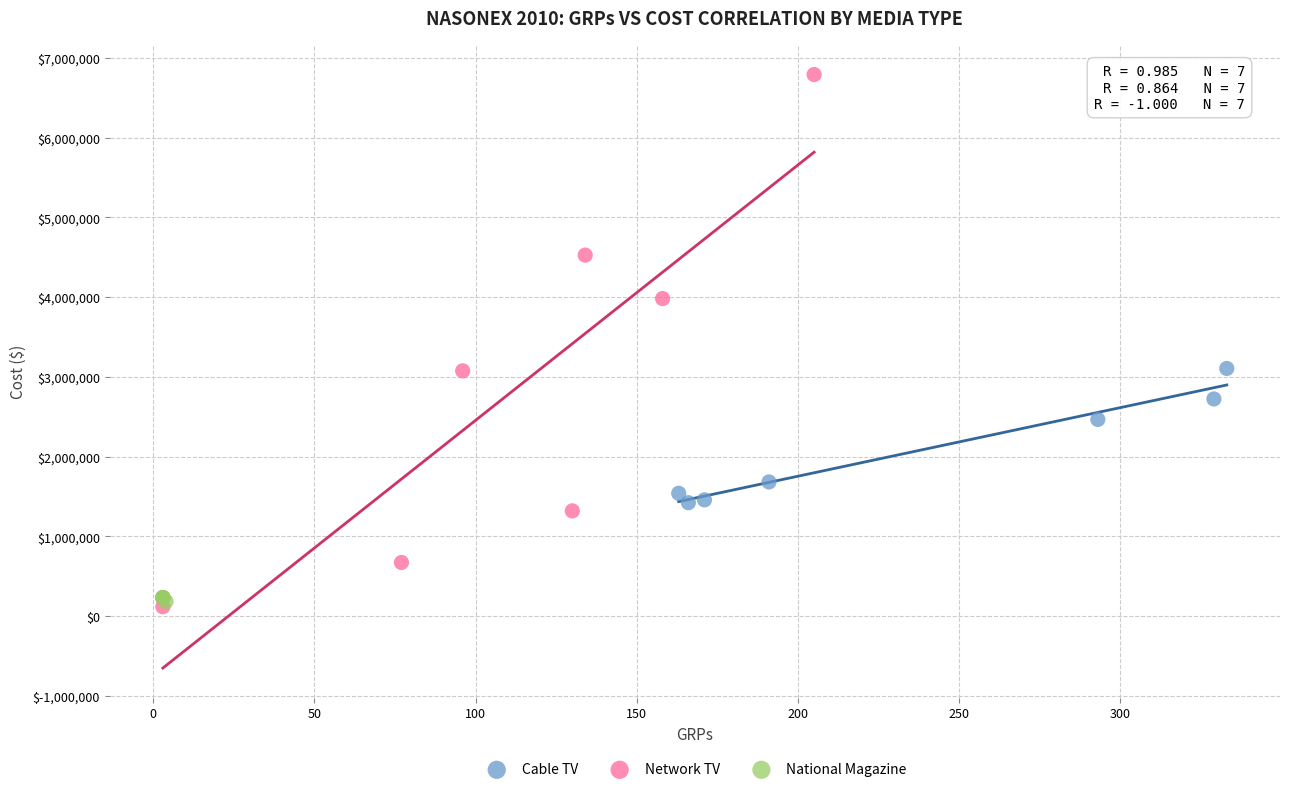

Which series has the widest spread of Y values?

Network TV